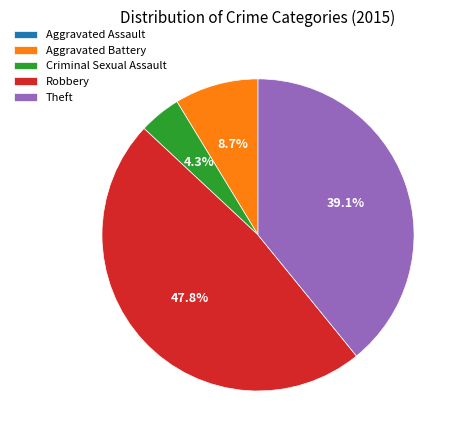

What is the largest slice in the pie chart?

Robbery